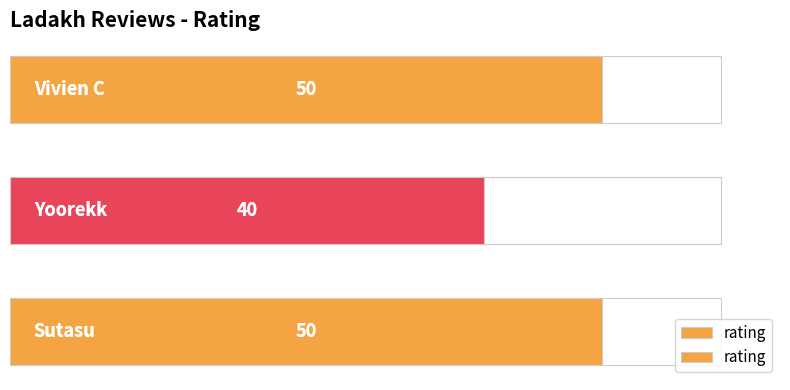

What is the value of the 3rd bar from the left?

50